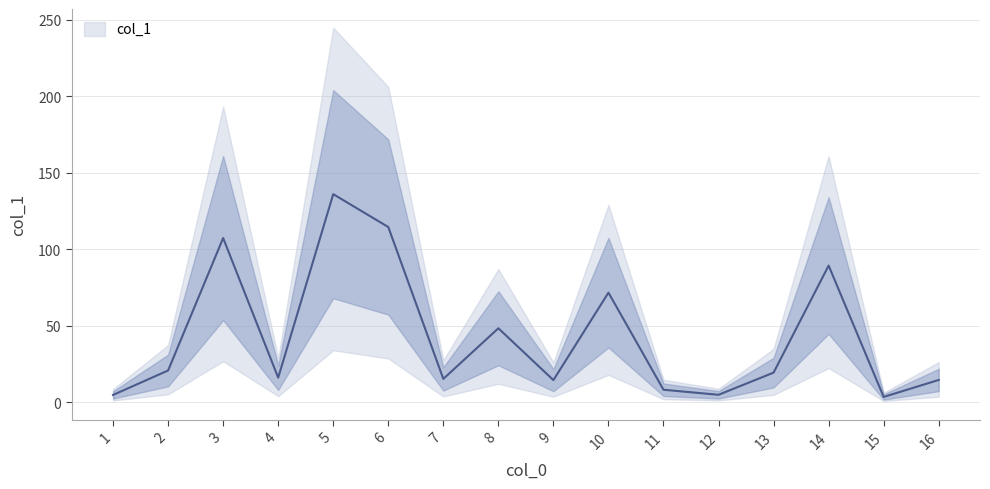

What is the difference between the second highest and second lowest values?

109.8